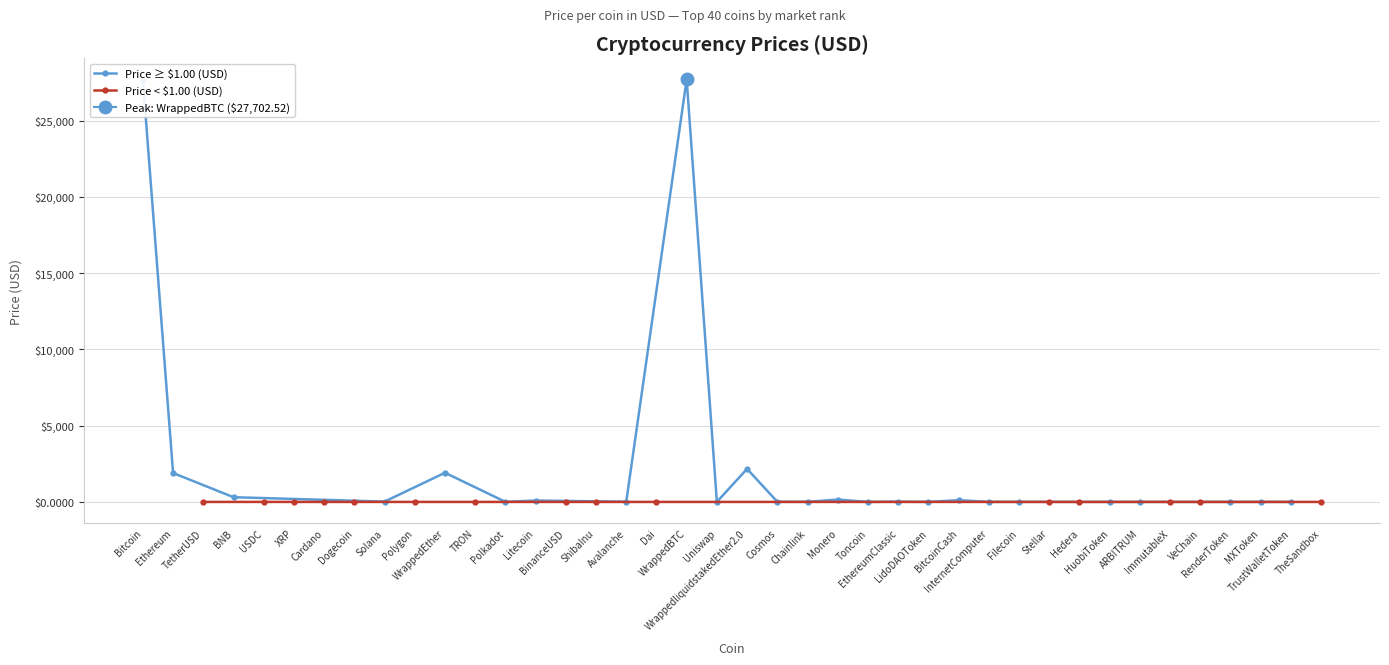

List the labels in order of value, smallest first.

ShibaInu, VeChain, Hedera, Dogecoin, TRON, Stellar, Cardano, XRP, TheSandbox, ImmutableX, Polygon, BinanceUSD, TetherUSD, USDC, Dai, TrustWalletToken, ARBITRUM, Toncoin, LidoDAOToken, RenderToken, MXToken, HuobiToken, InternetComputer, Filecoin, Uniswap, Polkadot, Chainlink, Cosmos, Avalanche, EthereumClassic, Solana, Litecoin, BitcoinCash, Monero, BNB, Ethereum, WrappedEther, WrappedliquidstakedEther2.0, Bitcoin, WrappedBTC